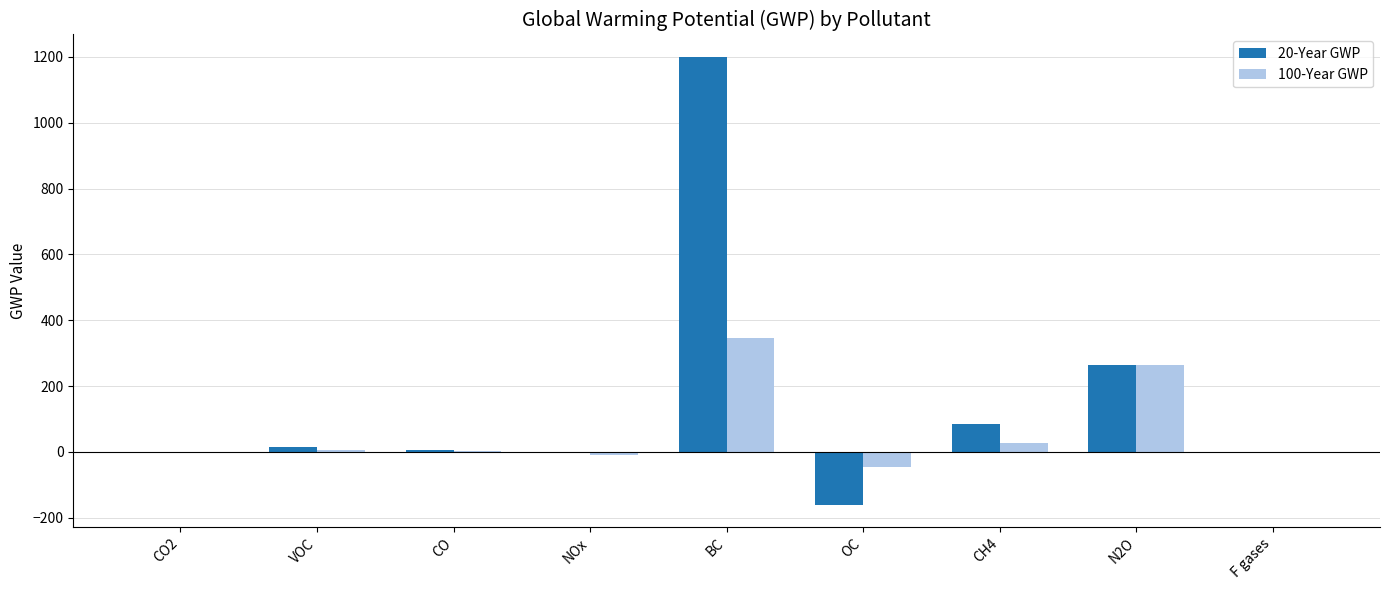

Which category has the highest value across all series?

BC